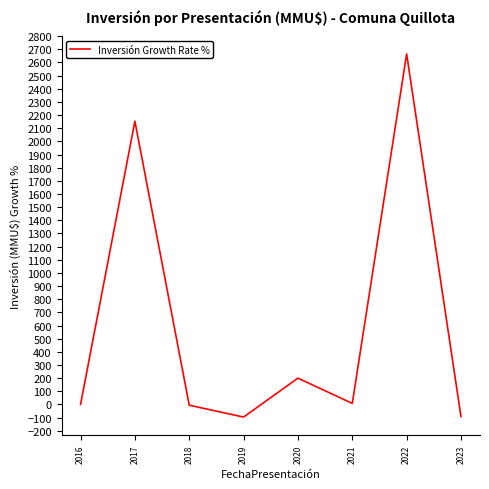

What is the difference between the second highest and minimum values?

2249.2